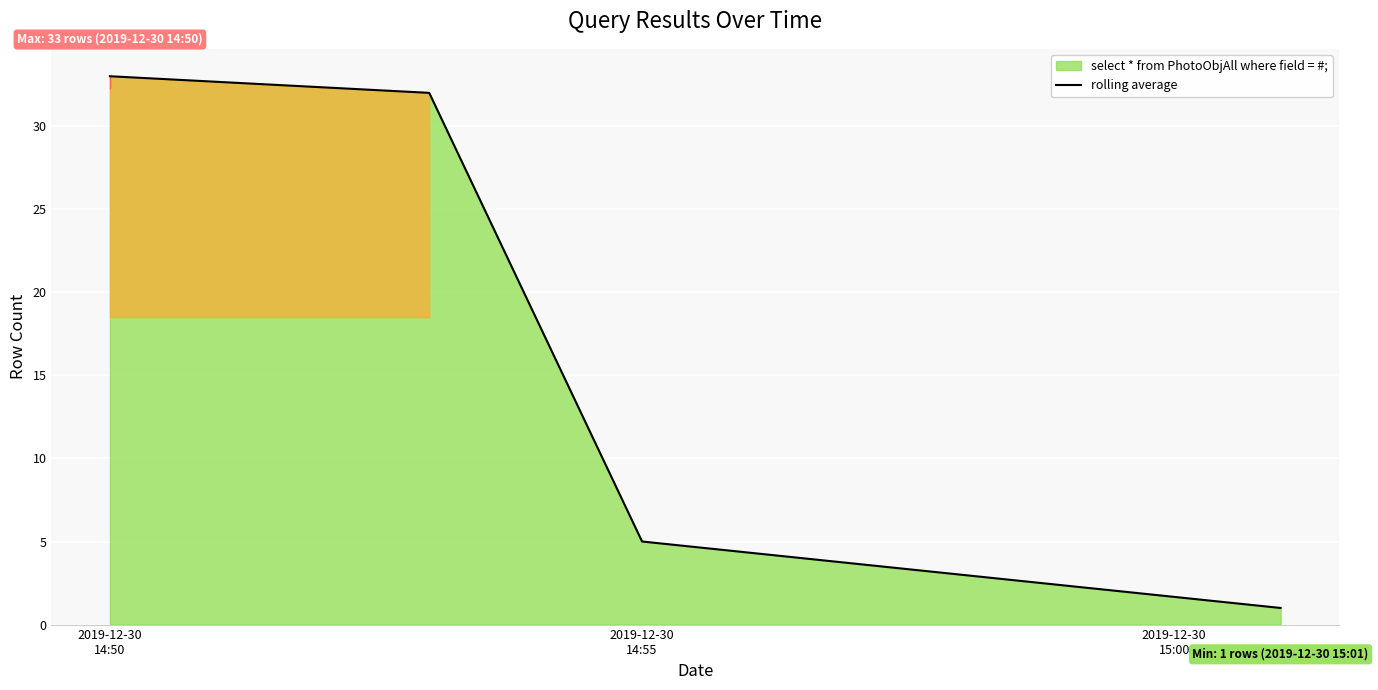

True or false: there are more than 0 points higher than both neighbors.

False